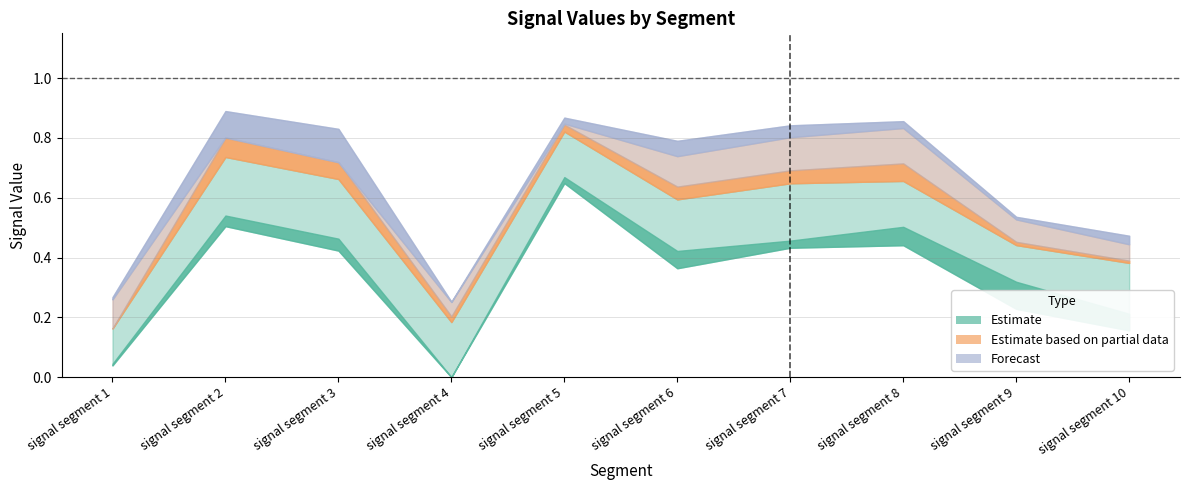

True or false: Signal_Value_49 and Signal_Value_50 intersect in this chart.

False